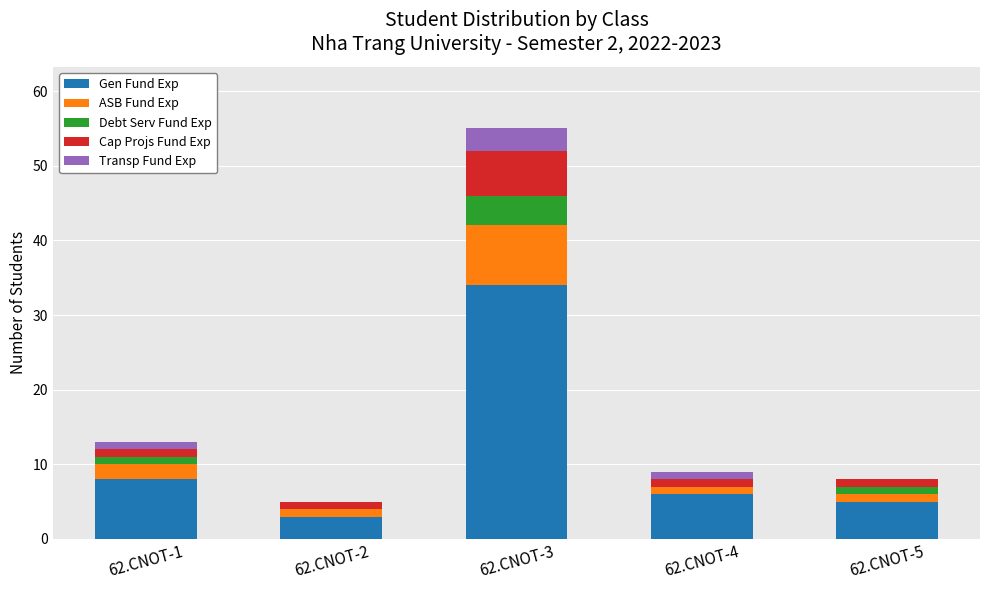

Are the bars horizontal?

No